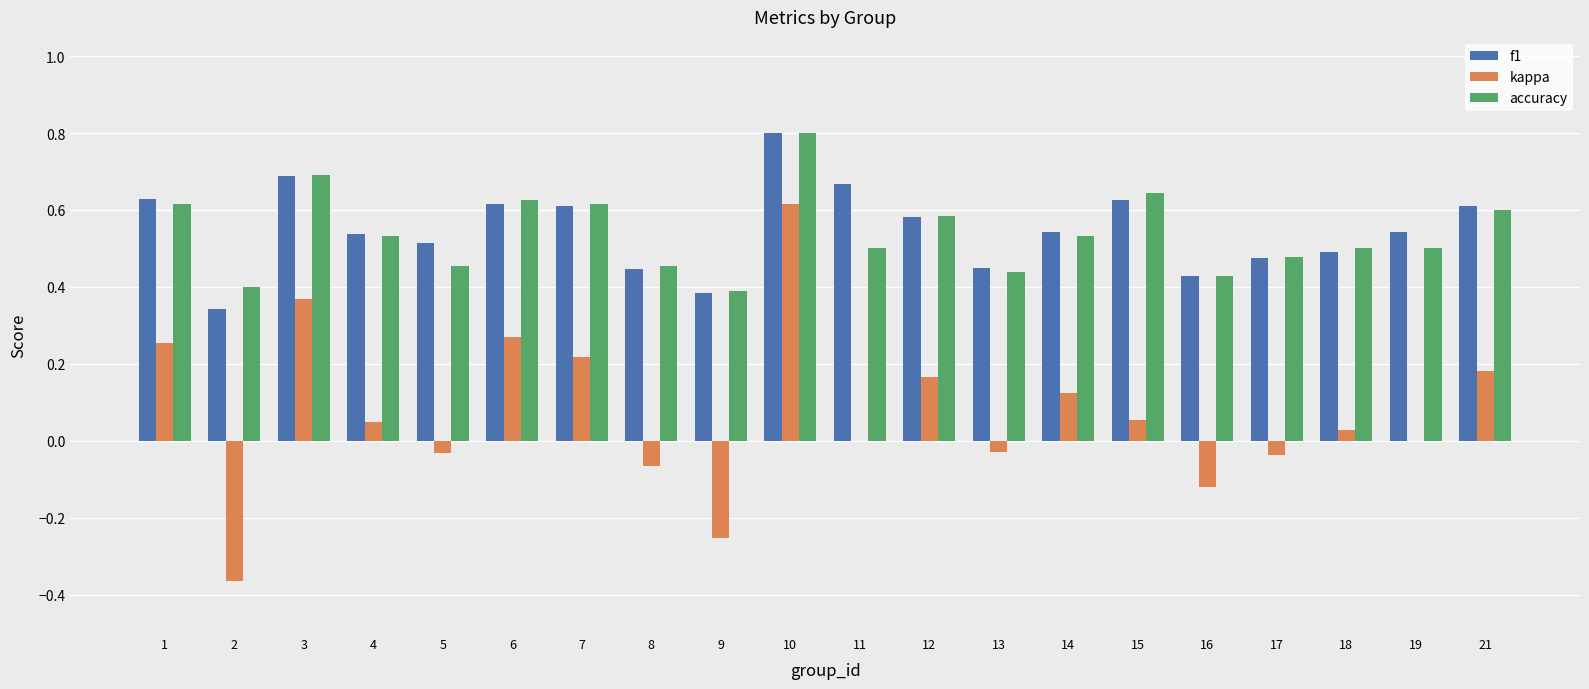

True or false: f1 has a value of 0.6 at 15.

True